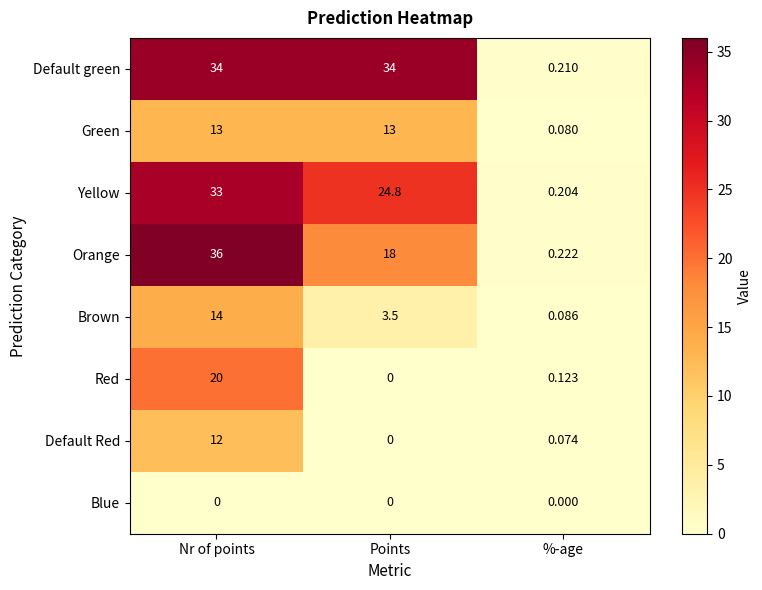

Which series has the largest range (max minus min)?

Orange